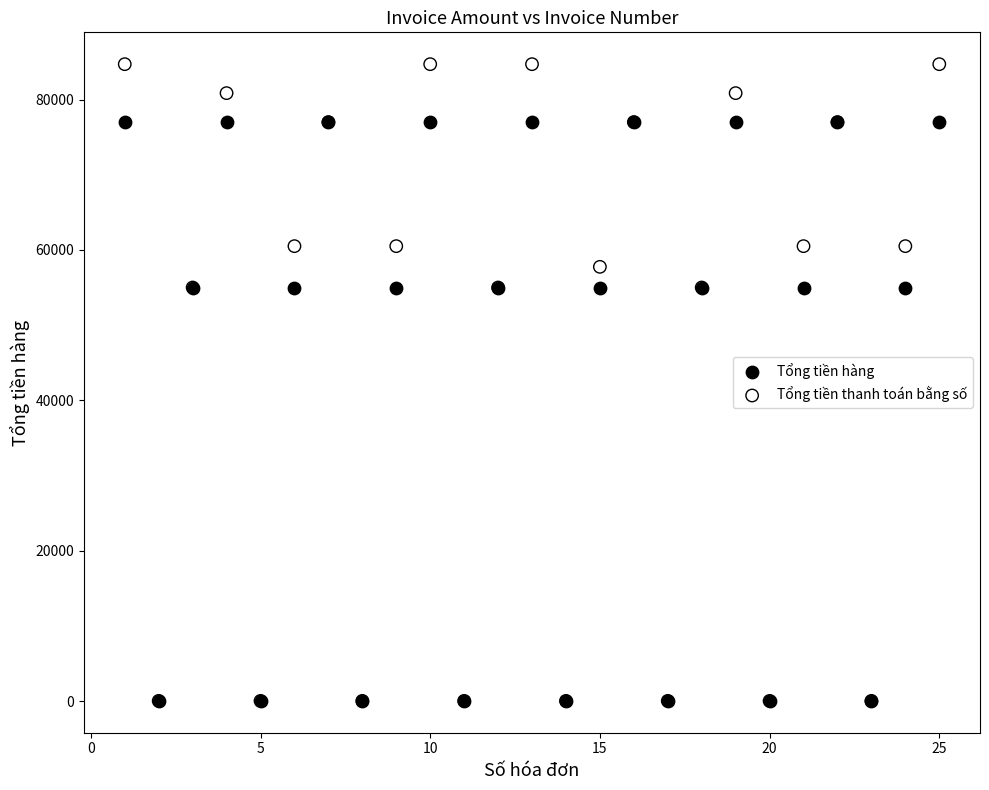

What are all the series names shown in the legend?

Tổng tiền hàng, Tổng tiền thanh toán bằng số